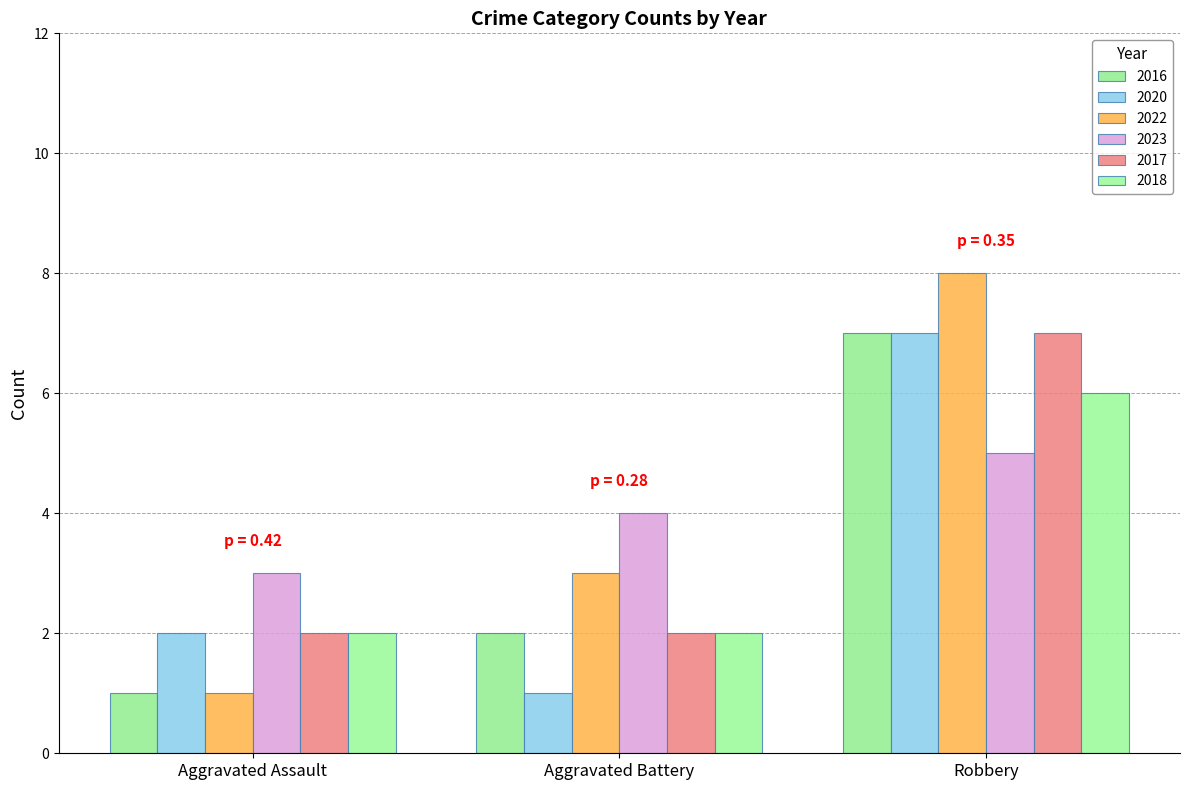

What is the sum of the 2022 values at Aggravated Assault and Aggravated Battery?

4